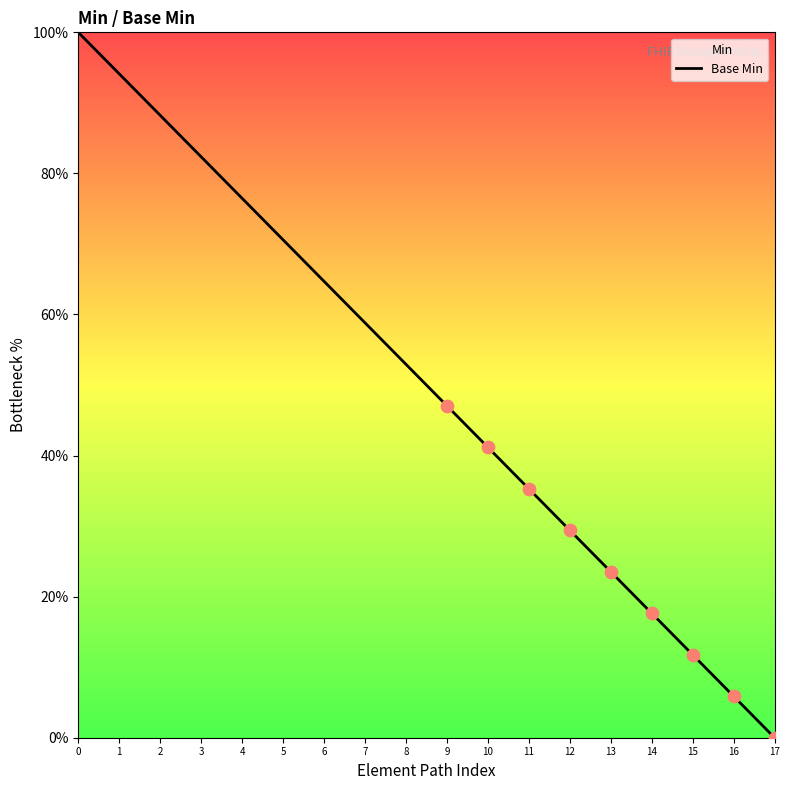

What is the change in value from 7 to 17?

-58.8